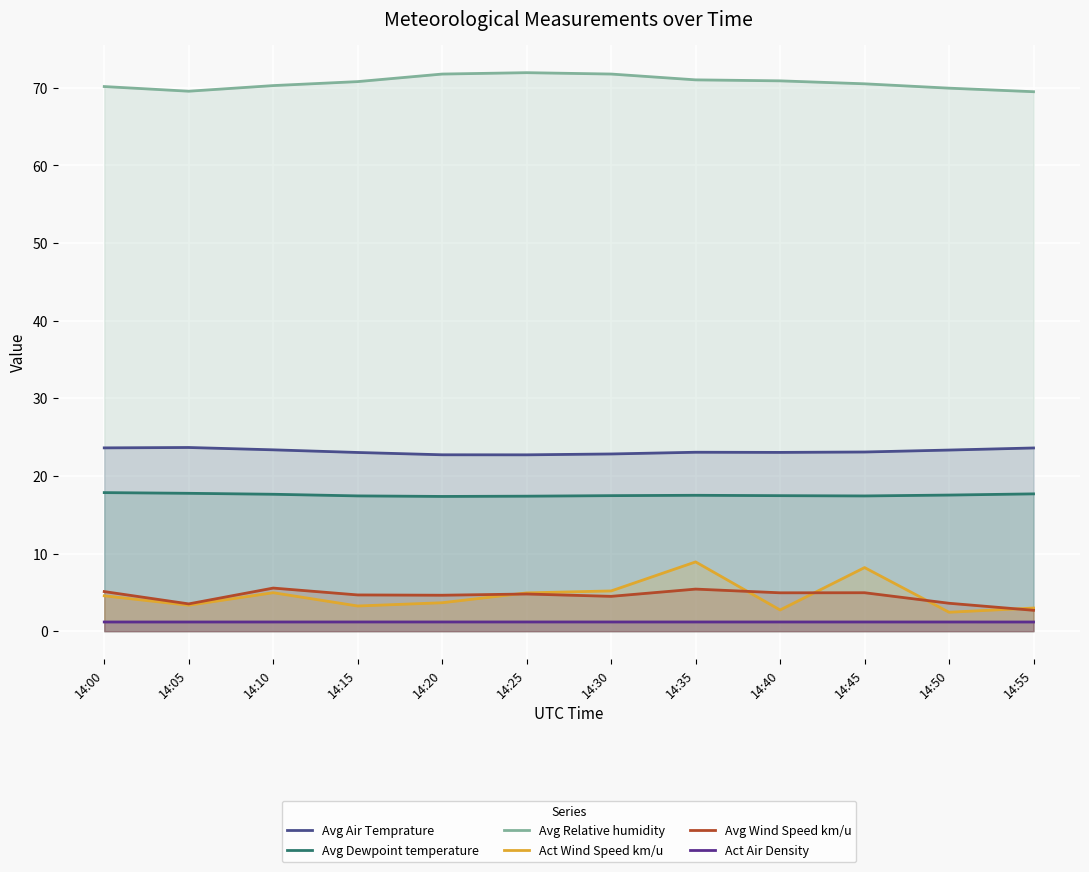

Rank the categories by Act Air Density value from highest to lowest.

14:25, 14:20, 14:15, 14:30, 14:35, 14:45, 14:40, 14:10, 14:50, 14:05, 14:00, 14:55